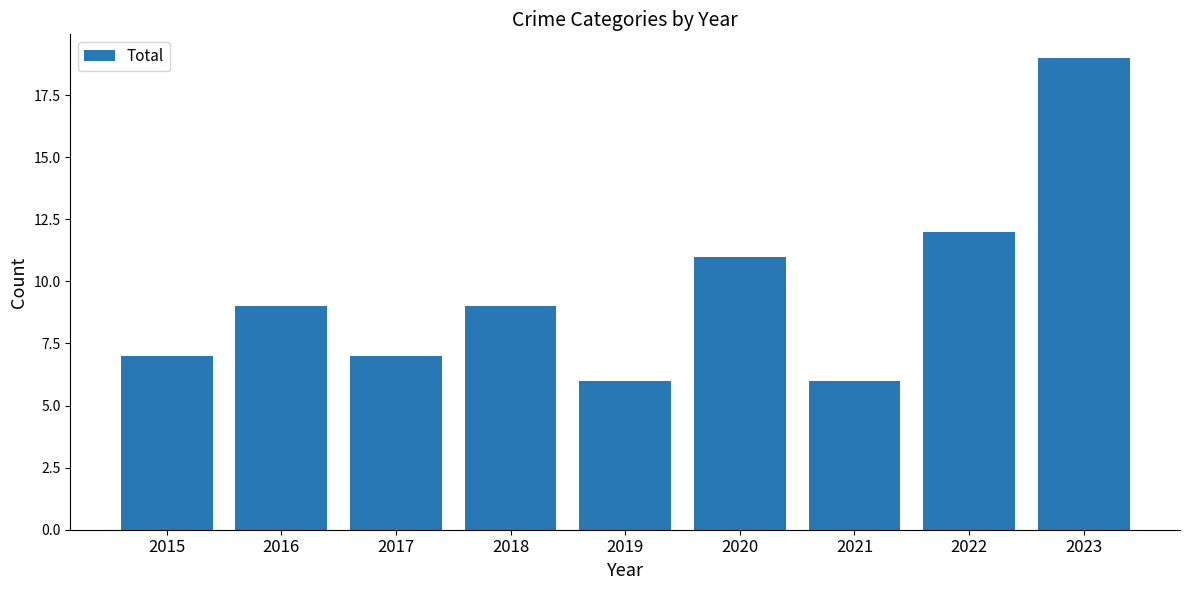

Are the bars grouped side by side (vs. stacked)?

No